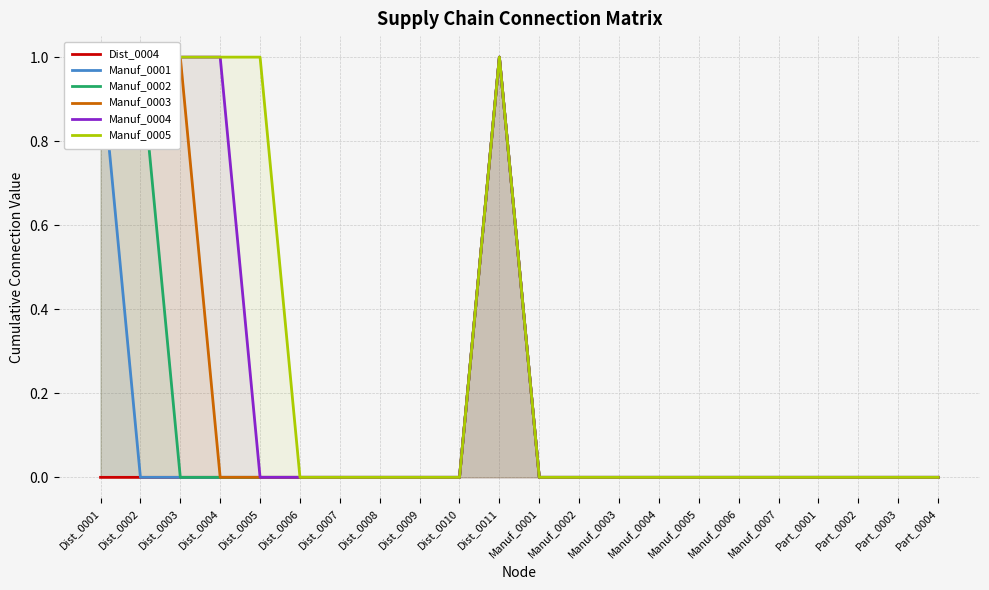

Count the Manuf_0004 values in the range 0 to 1.

22